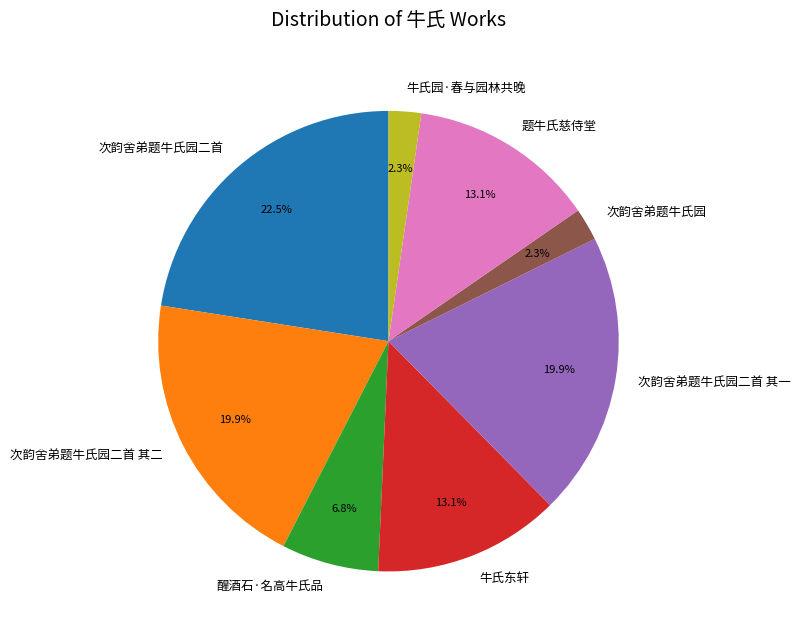

Combined, what portion of the pie is 题牛氏慈侍堂 and 醒酒石·名高牛氏品?

19.9%